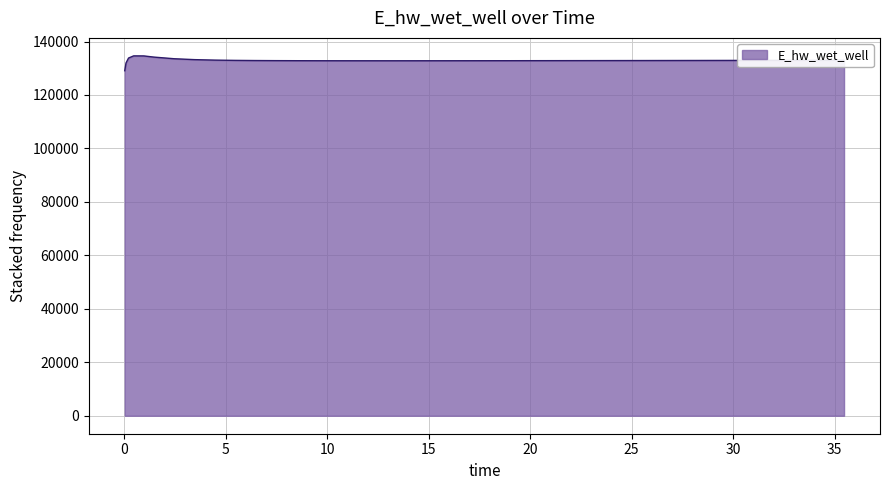

What is the smallest value displayed?

129067.8